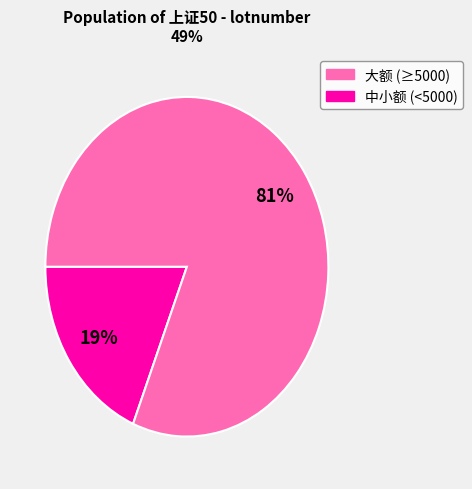

Is there any slice that represents more than half of the pie?

Yes